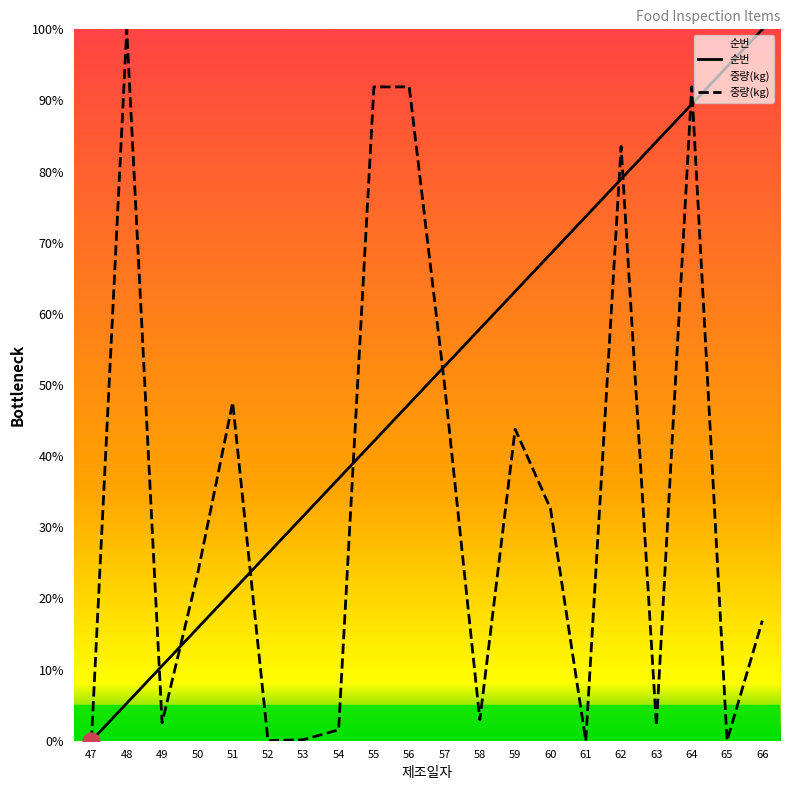

Reading left to right, transcribe all the data shown in this chart.

순번: 47=0.0	48=5.3	49=10.5	50=15.8	51=21.1	52=26.3	53=31.6	54=36.8	55=42.1	56=47.4	57=52.6	58=57.9	59=63.2	60=68.4	61=73.7	62=78.9	63=84.2	64=89.5	65=94.7	66=100.0
중량(kg): 47=0.0	48=100.0	49=2.5	50=23.3	51=47.6	52=0.0	53=0.1	54=1.5	55=91.9	56=91.9	57=50.1	58=2.9	59=43.8	60=32.6	61=0.0	62=83.5	63=2.1	64=91.9	65=0.0	66=16.9